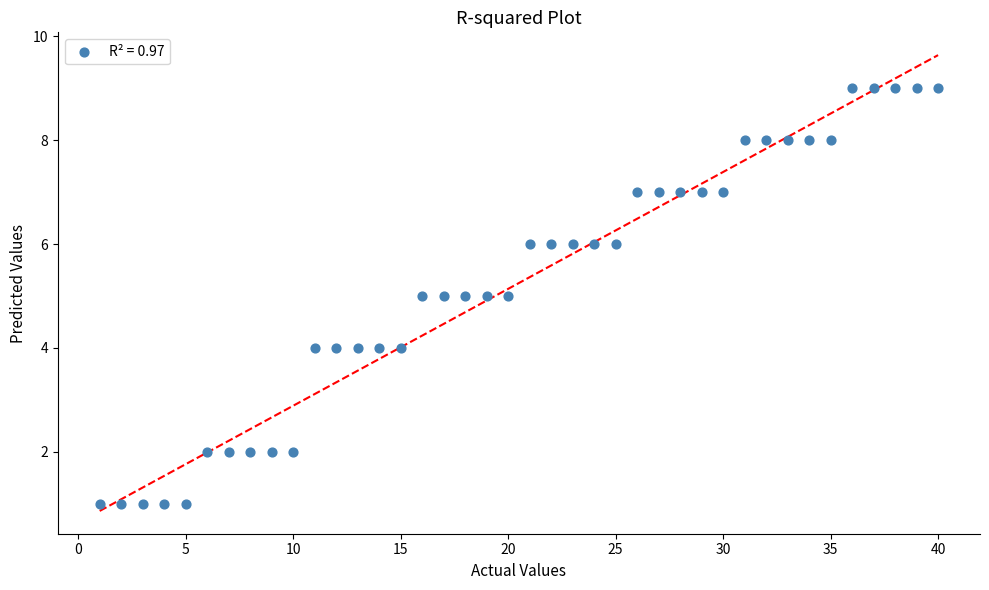

What is the range of X values (max minus min)?

39